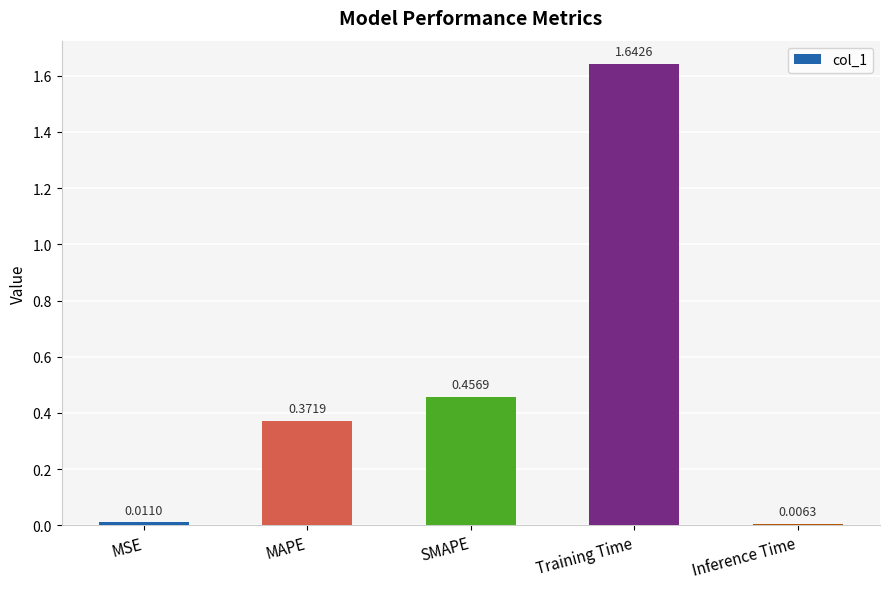

Rank the categories by value from highest to lowest.

Training Time, SMAPE, MAPE, MSE, Inference Time